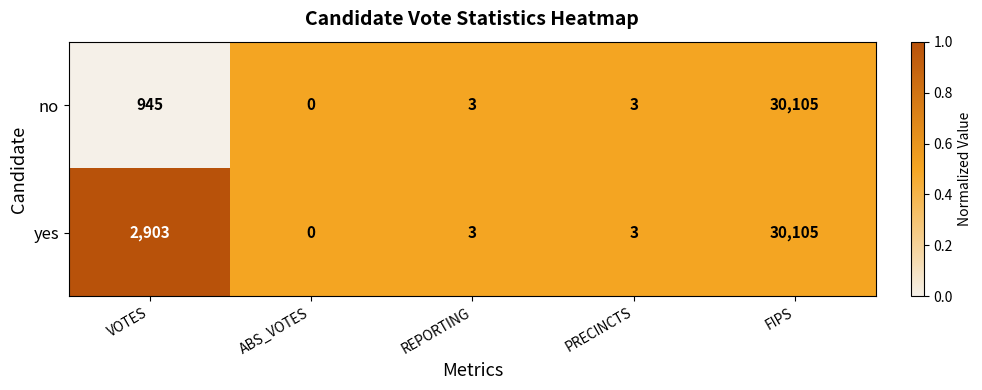

What is the difference between the second highest and second lowest values in the yes series?

2900